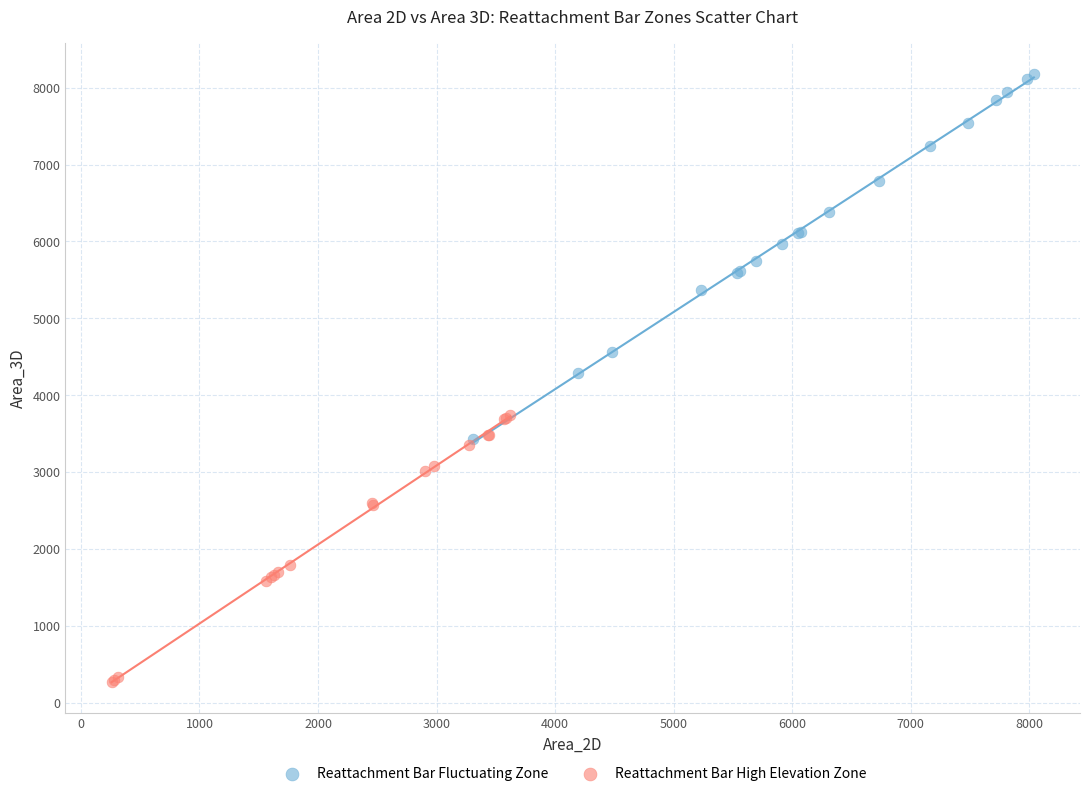

Which series has the widest spread of Y values?

Reattachment Bar Fluctuating Zone